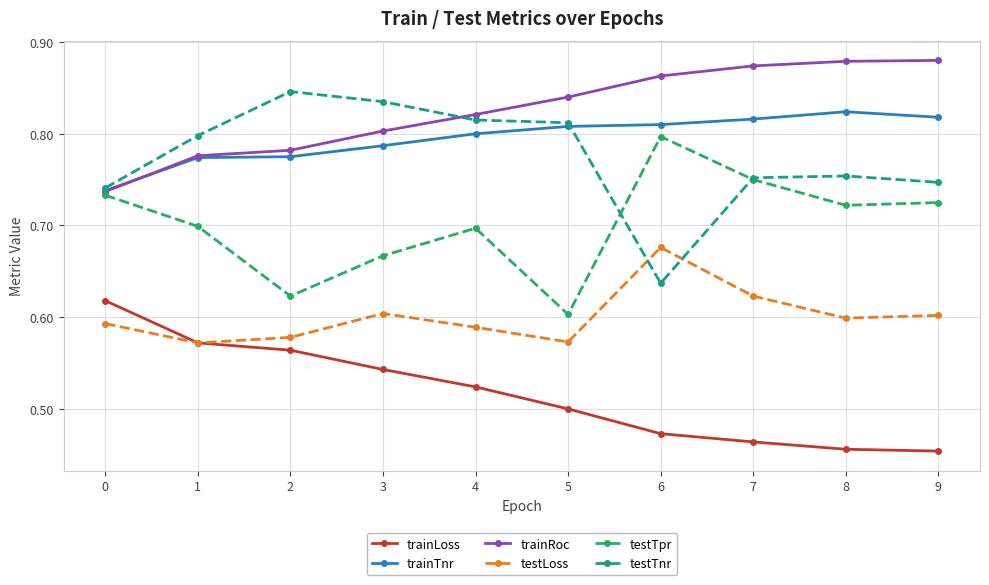

At which category is the sum across all series the highest?

7